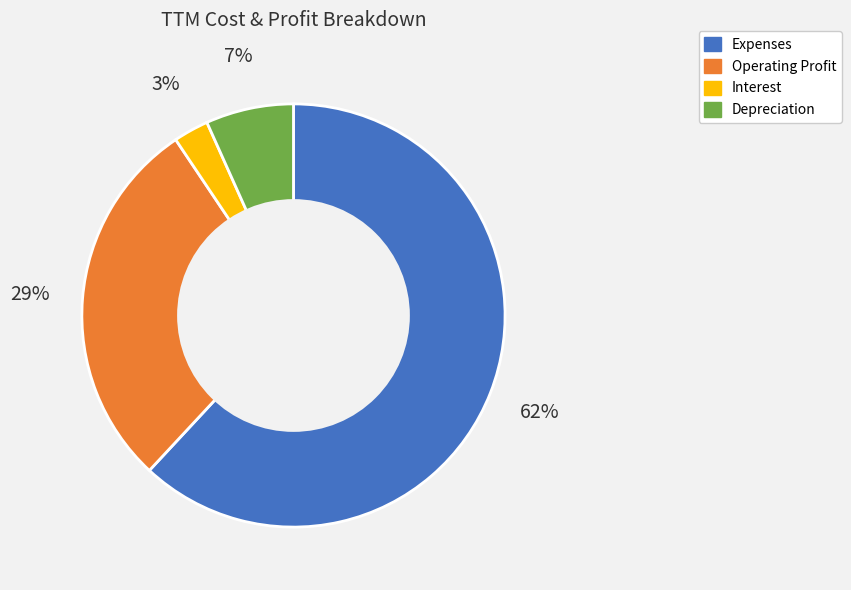

Count the number of slices in the pie.

4